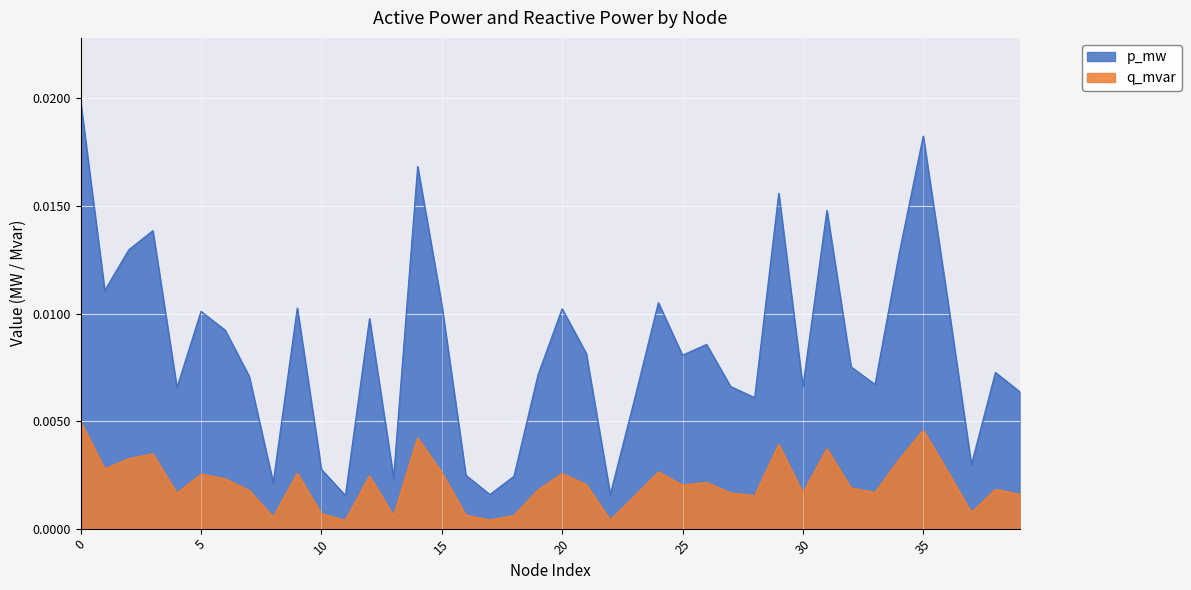

At how many categories does at least one series exceed 0?

40